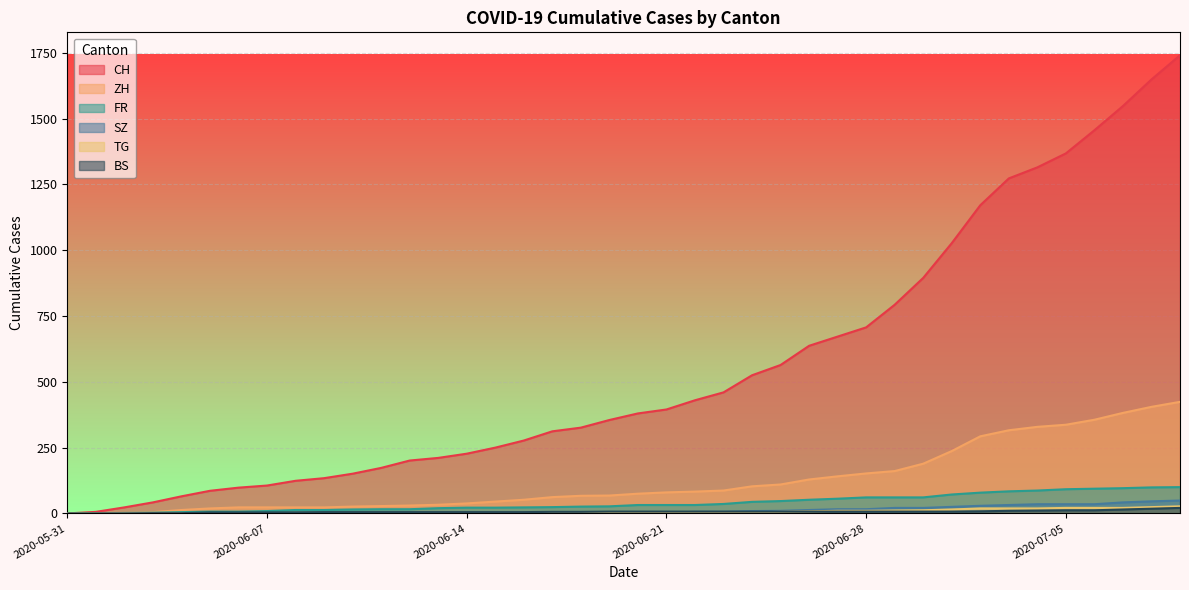

What is the total value across all series at 2020-07-02?

1599